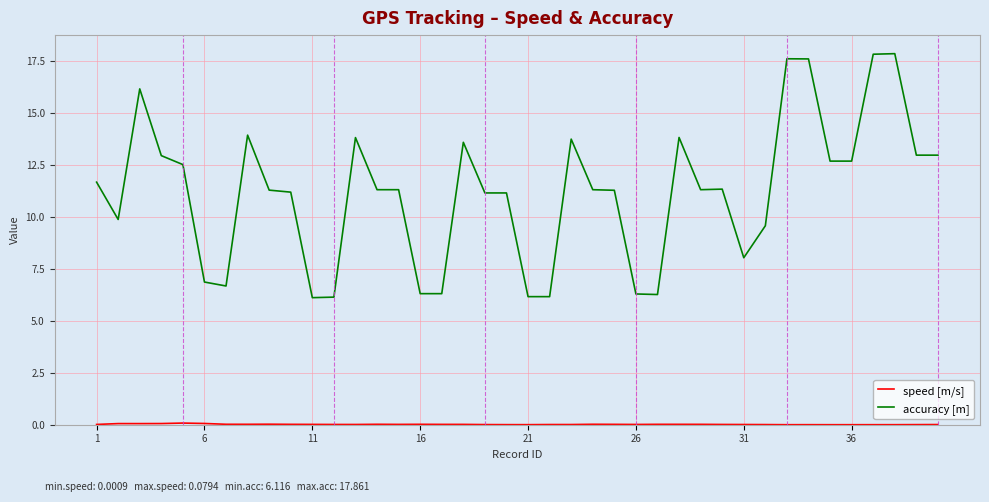

Which series has the largest total across all categories?

accuracy [m]